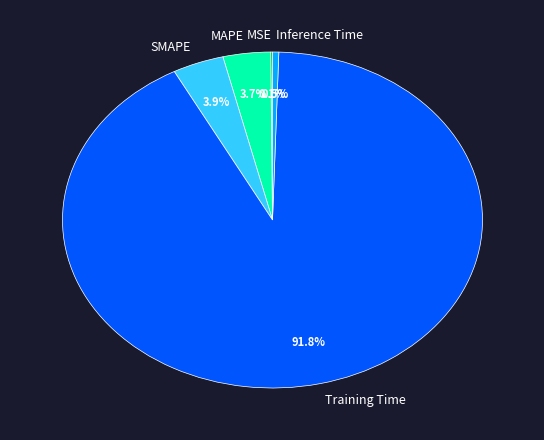

To the nearest percent, what is the difference between the Inference Time and SMAPE slice percentages?

3%